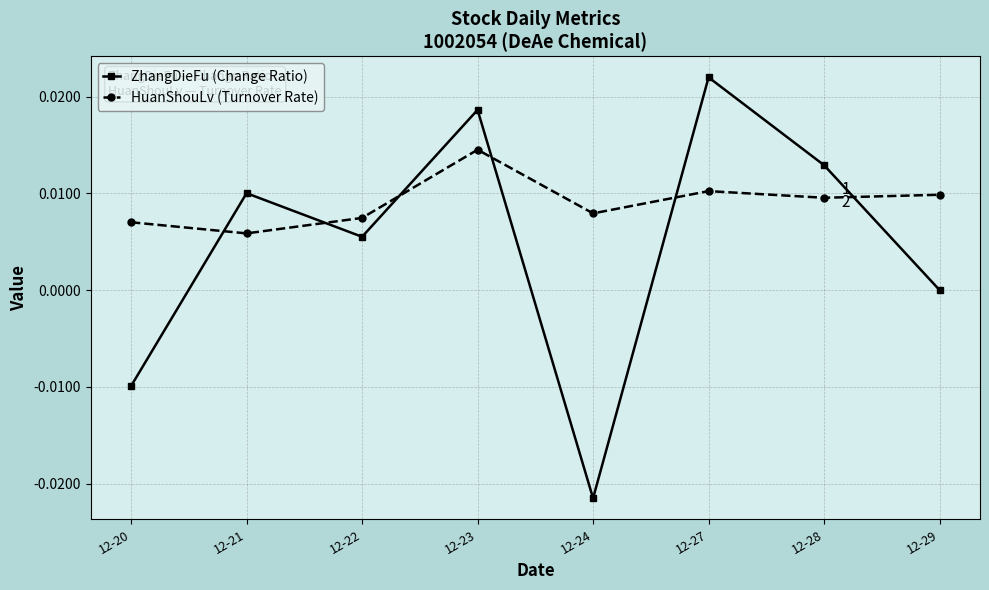

List the series in order of their overall mean, highest first.

HuanShouLv (Turnover Rate), ZhangDieFu (Change Ratio)